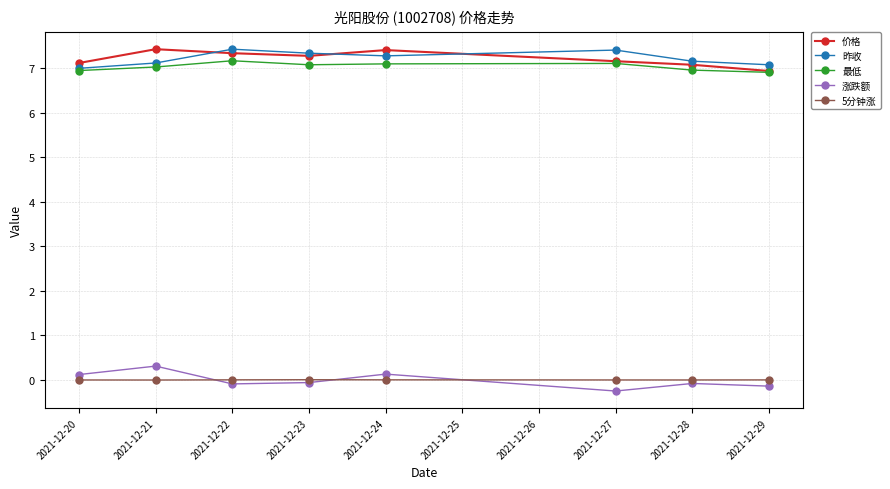

What is the value of the 涨跌额 point at the 4th from the left?

-0.1